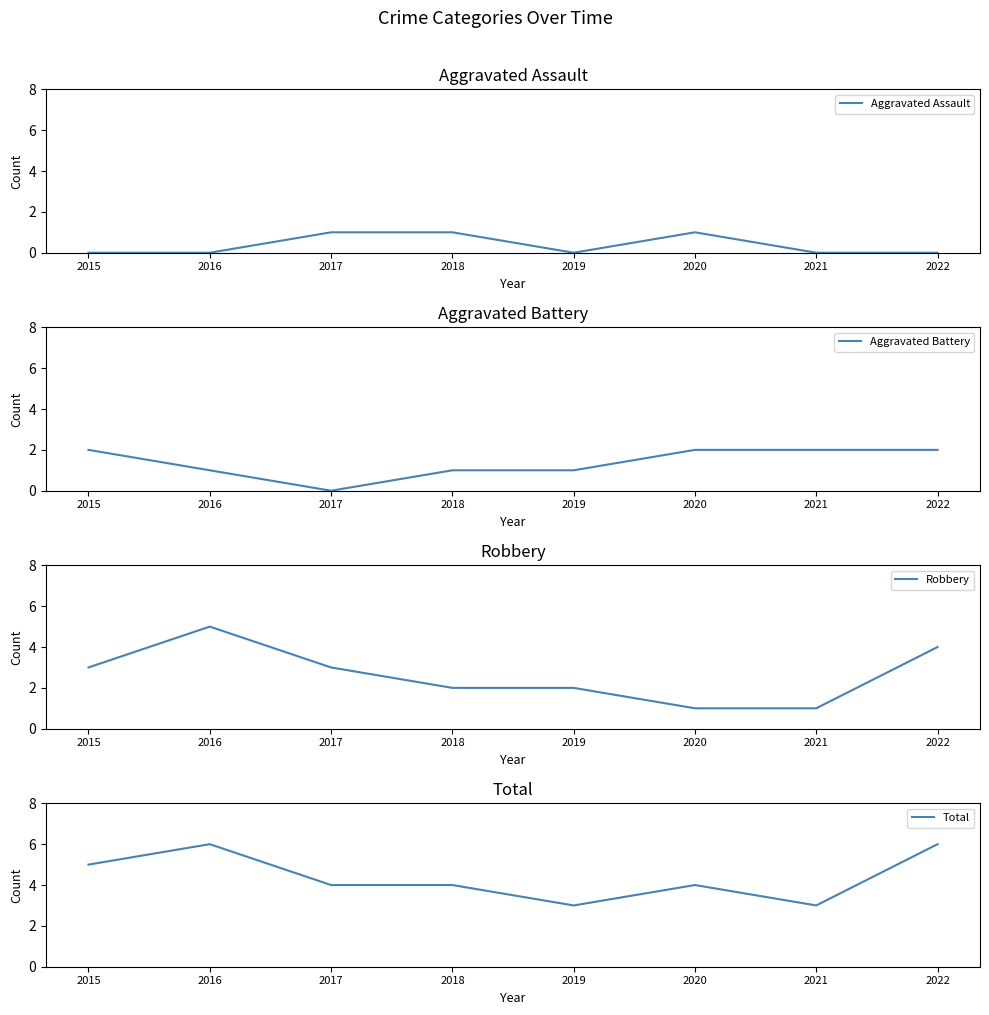

Reading left to right, list all the values displayed in this chart.

Aggravated Assault: 0	0	1	1	0	1	0	0
Aggravated Battery: 2	1	0	1	1	2	2	2
Robbery: 3	5	3	2	2	1	1	4
Total: 5	6	4	4	3	4	3	6